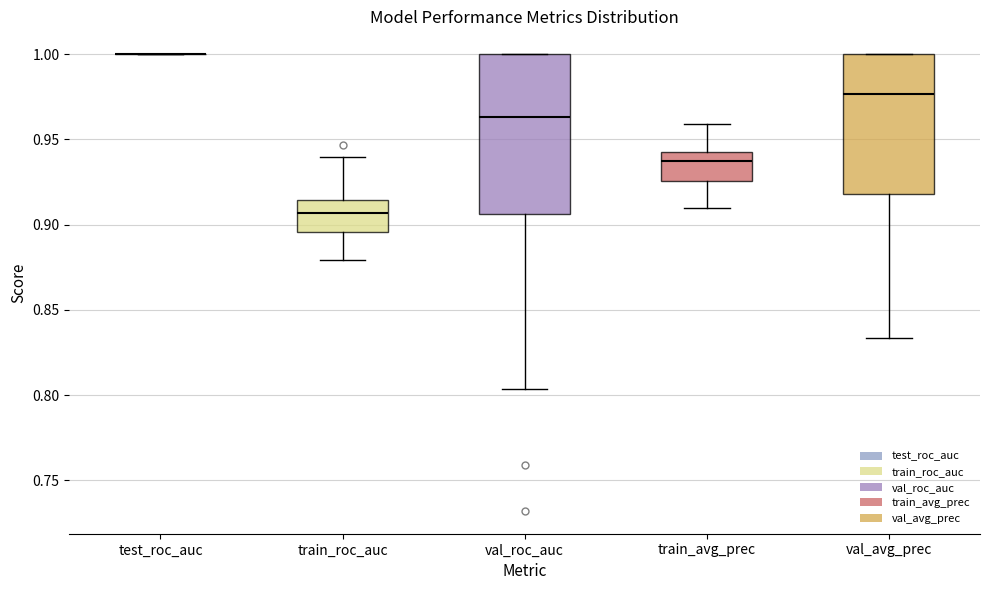

Reading left to right, read every box against the y-axis: the position of its median line, the range the box covers, and the ends of its whiskers. The values are not printed on the chart, so give them approximately, as read against the axis.

test_roc_auc: box collapsed to a line at 1.000, whiskers 1.000 to 1.000
train_roc_auc: median 0.905, box 0.895 to 0.915, whiskers 0.880 to 0.940
val_roc_auc: median 0.965, box 0.905 to 1.000, whiskers 0.805 to 1.000
train_avg_prec: median 0.935, box 0.925 to 0.945, whiskers 0.910 to 0.960
val_avg_prec: median 0.975, box 0.920 to 1.000, whiskers 0.835 to 1.000